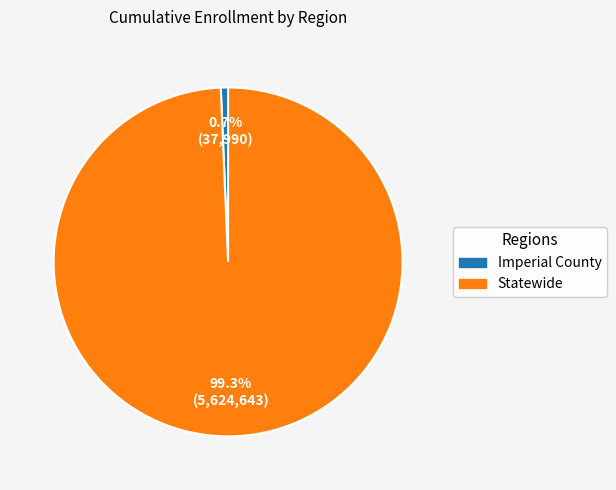

To the nearest percent, what portion does Statewide represent?

99%